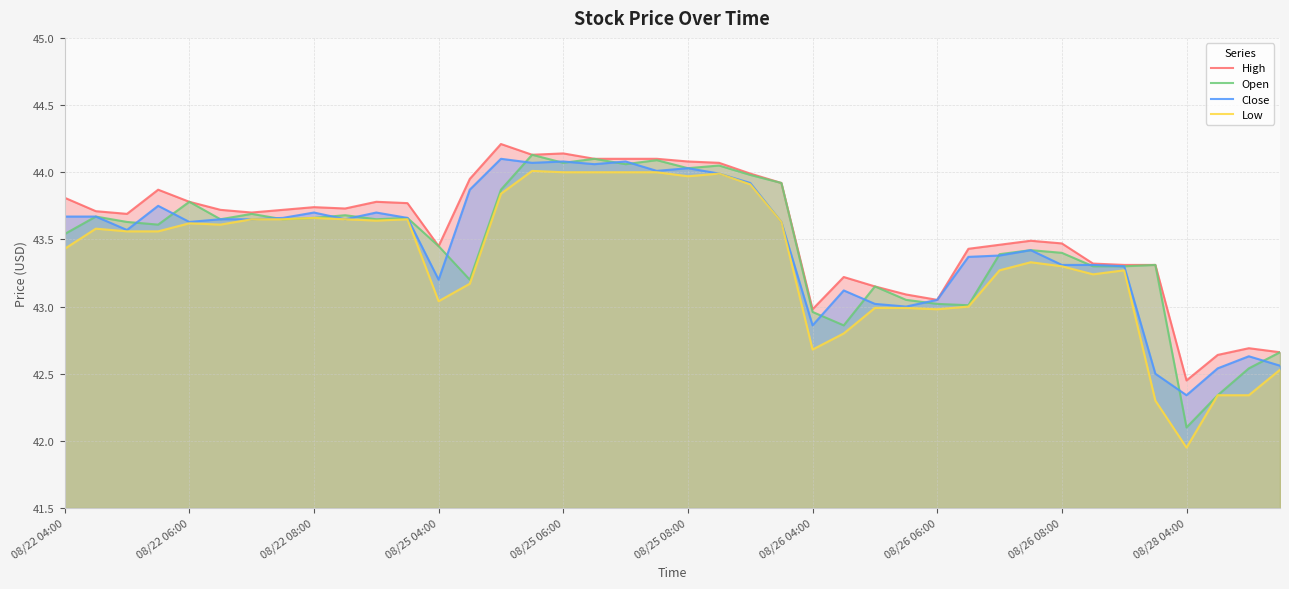

Where is Low nearest to the value 42?

08/28 04:00